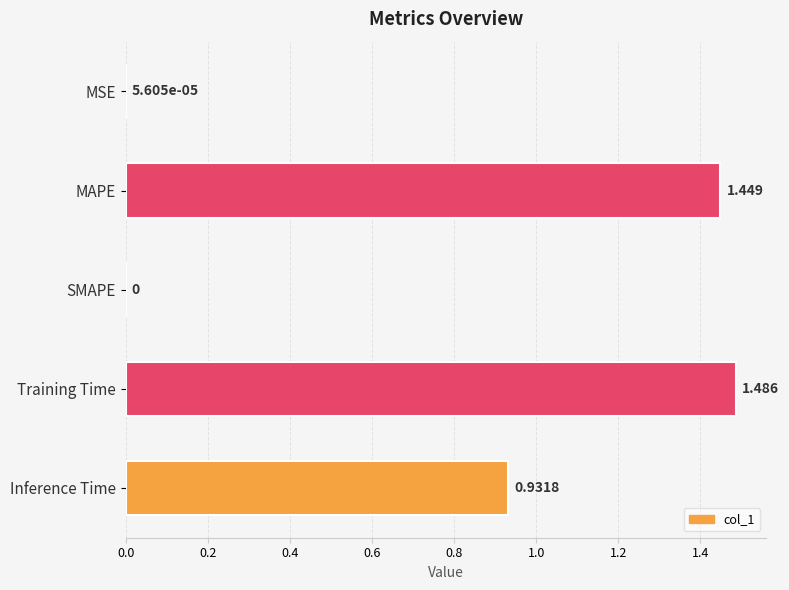

Which label corresponds to the largest value in the chart?

Training Time